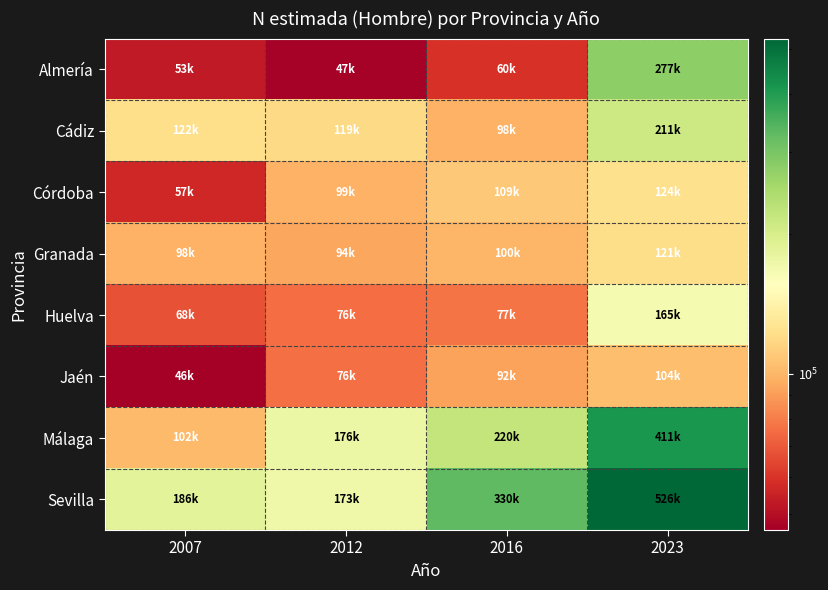

Which series changed the most between 2007 and 2012?

Málaga